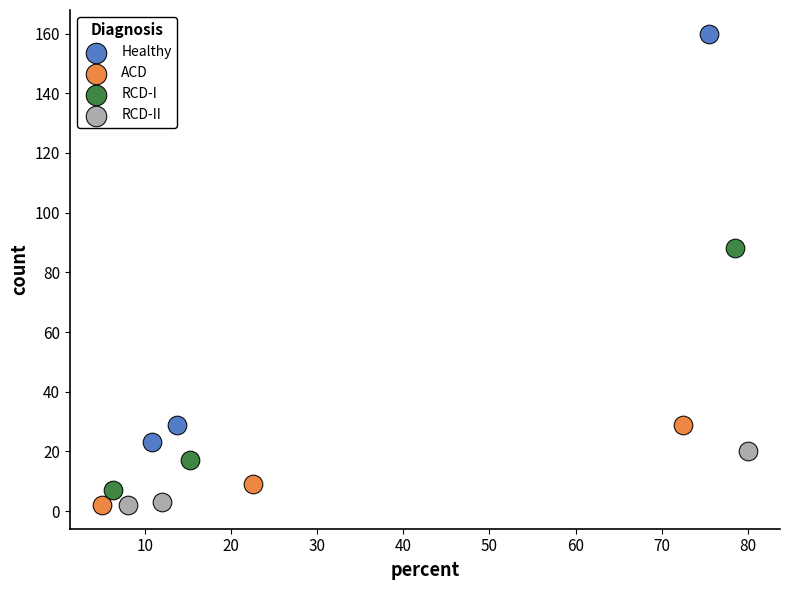

Which series contains the highest Y value?

Healthy